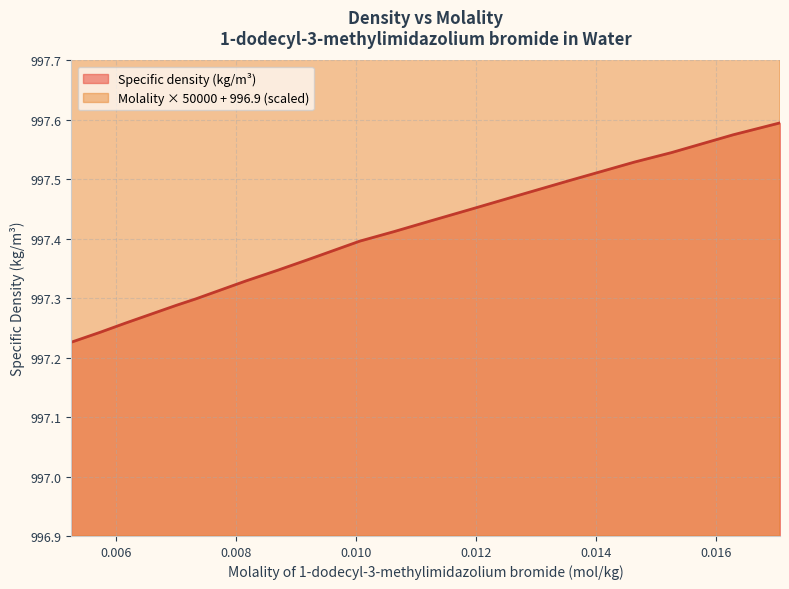

What is the value of the Specific density (kg/m3) point at the 2nd from the left?

997.2